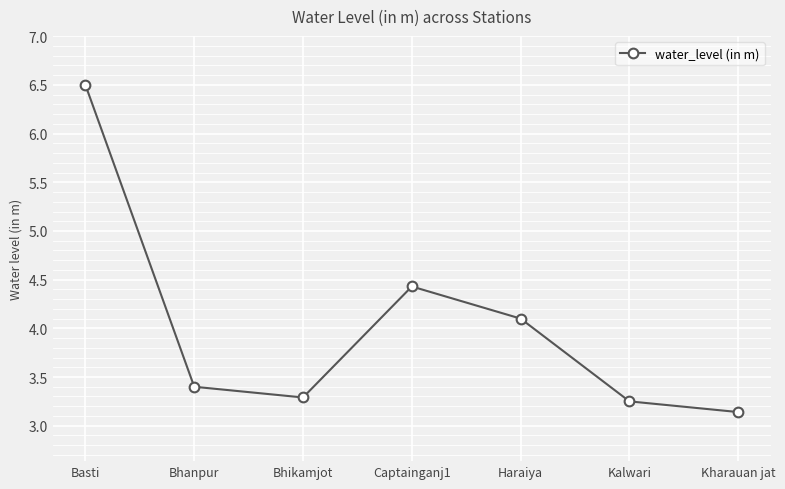

What is the approximate value at Captainganj1?

4.4